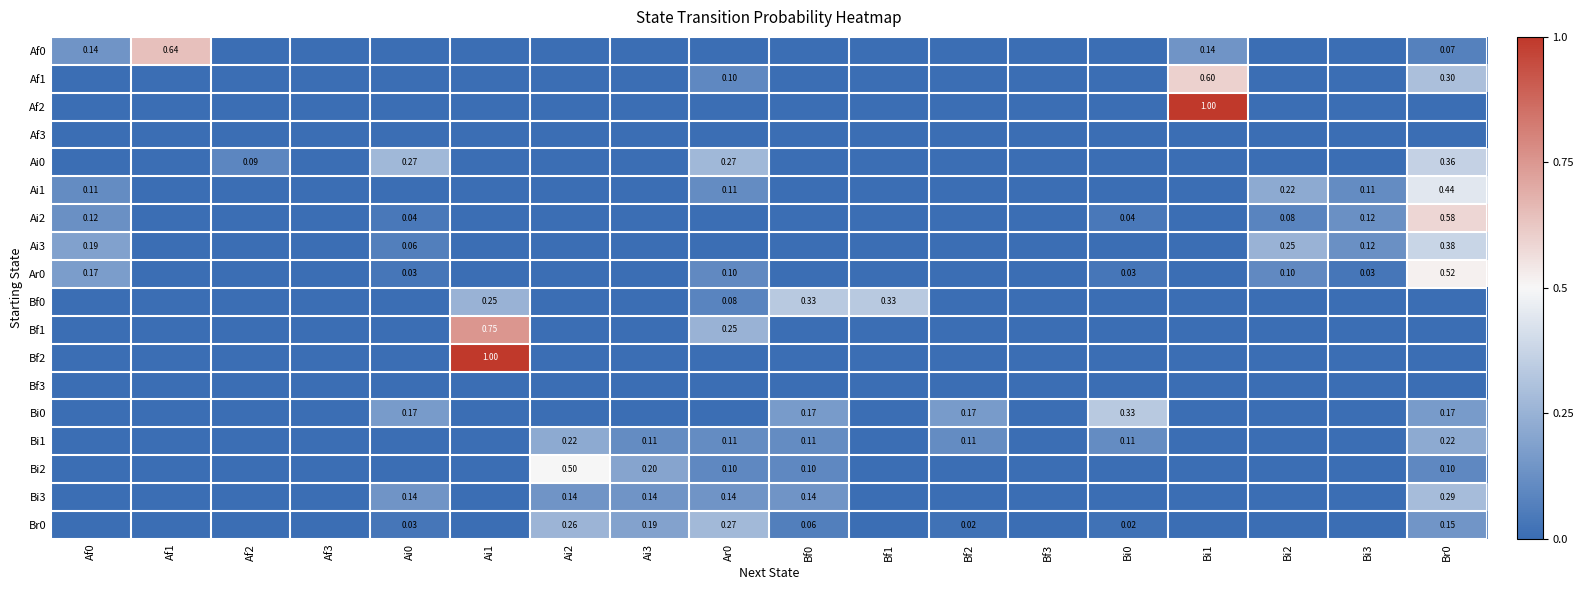

What is the maximum value shown in the chart?

1.0